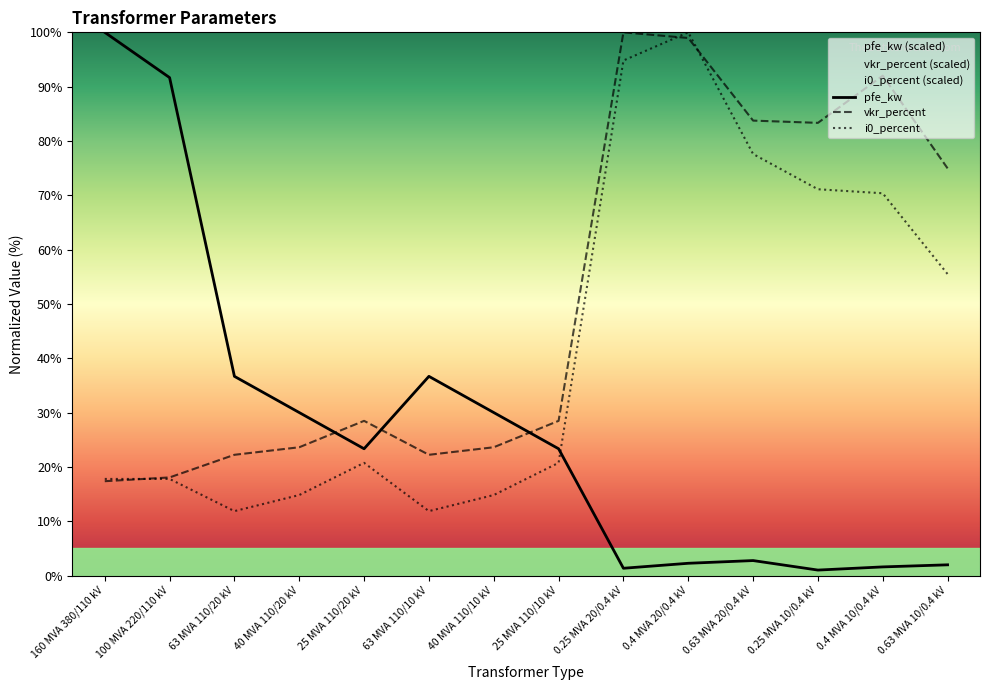

What are all the series names shown in the legend?

pfe_kw, vkr_percent, i0_percent